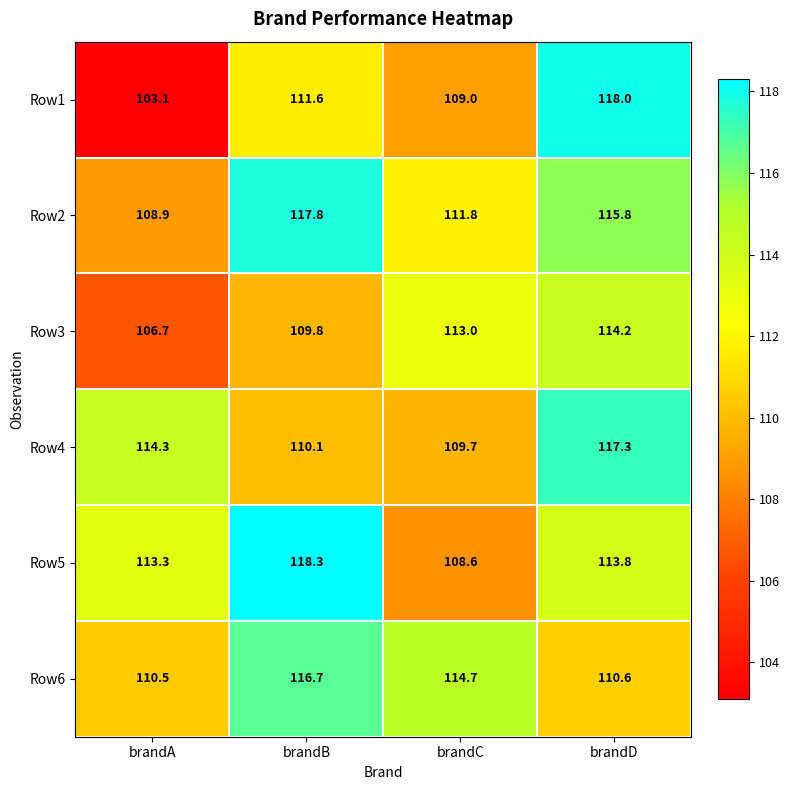

Which series has the widest spread of values?

Row1